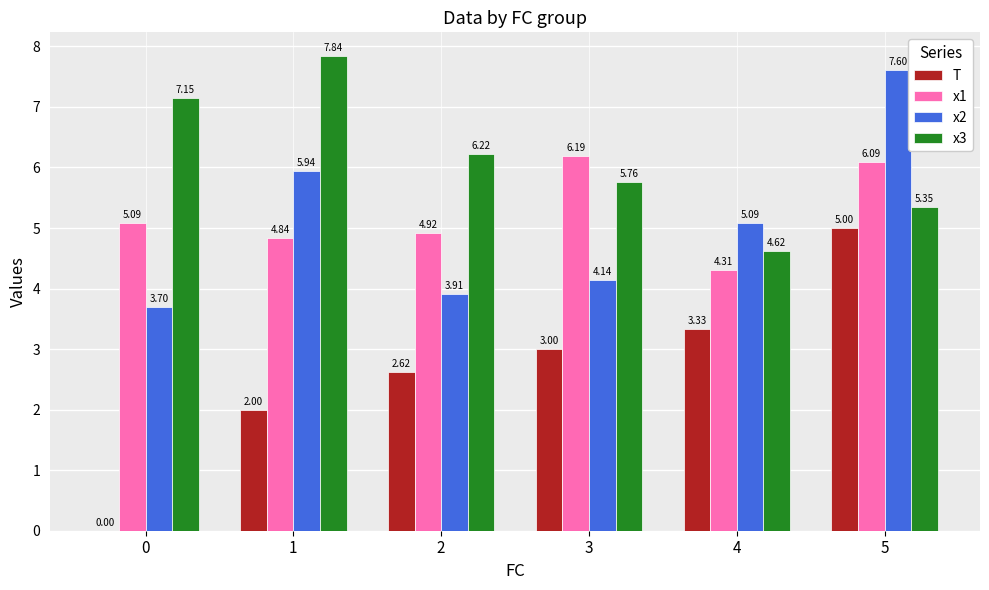

What is the sum of the x2 values at 3 and 4?

9.2